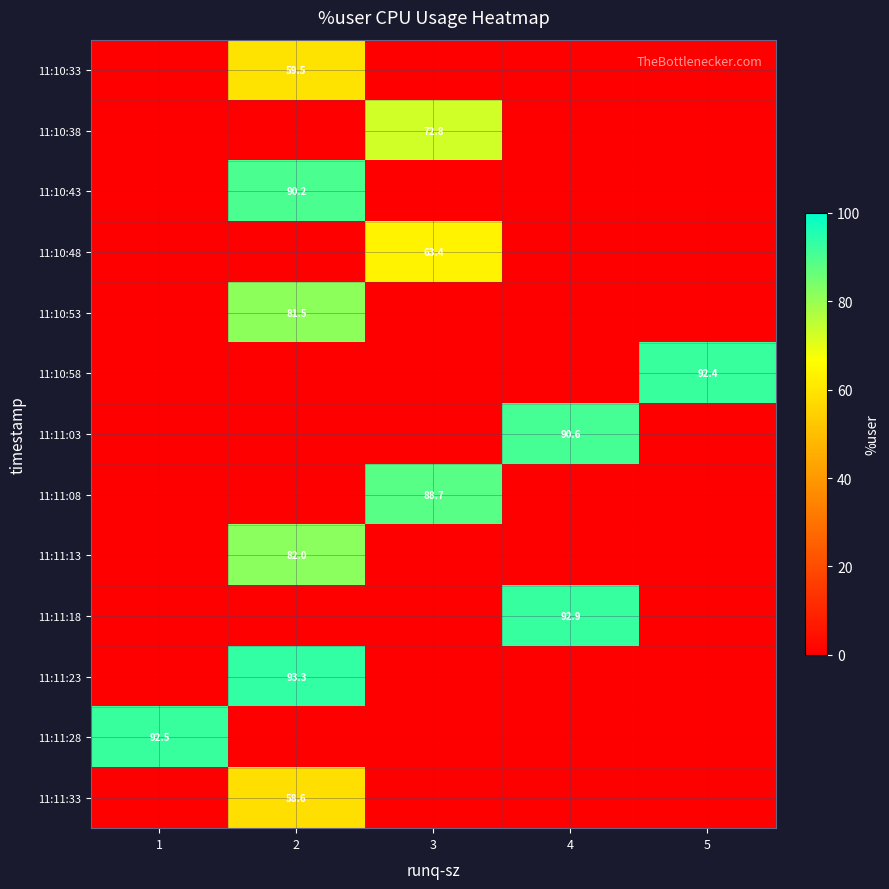

True or false: 11:10:33 has a value of 59.5 at 2.

True